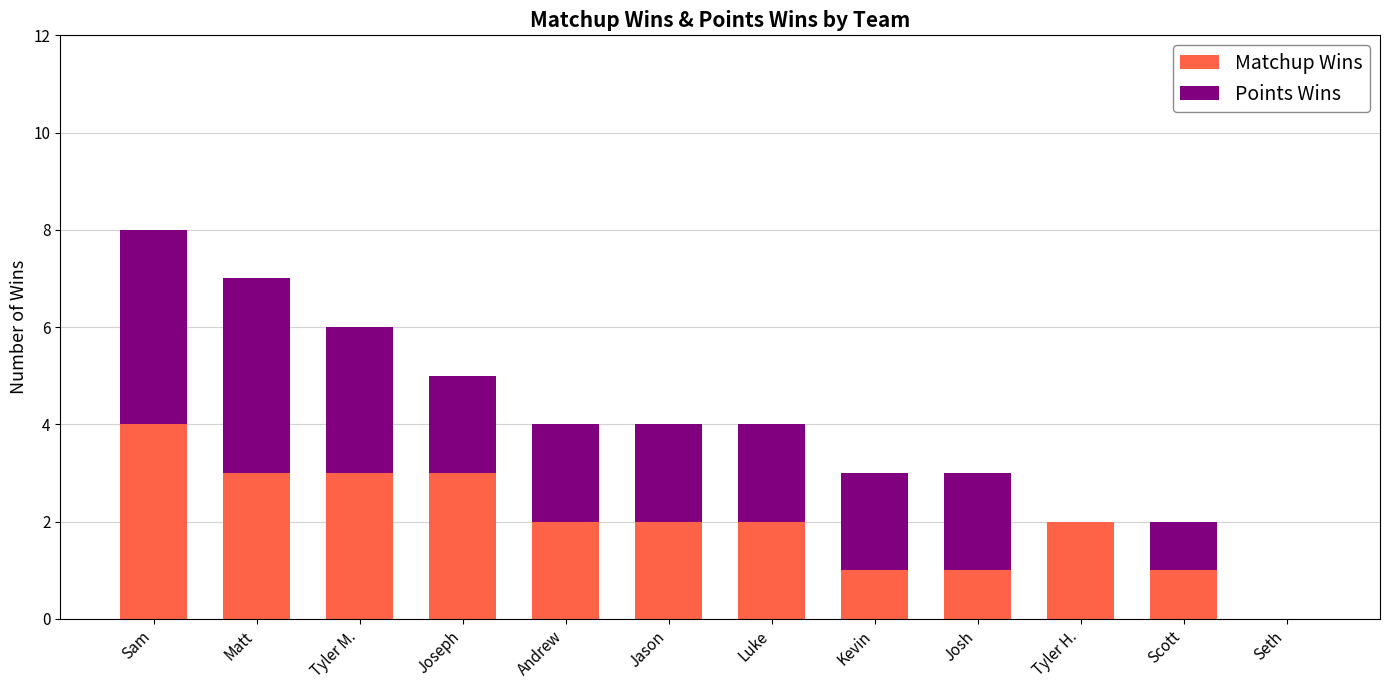

At which category is the sum across all series the highest?

Sam